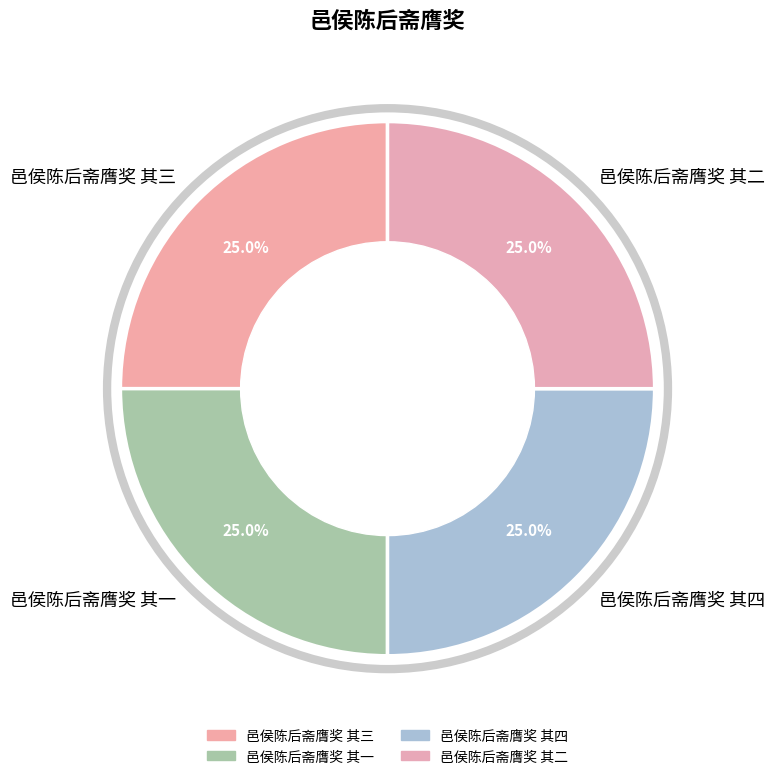

Count the number of slices in the pie.

4